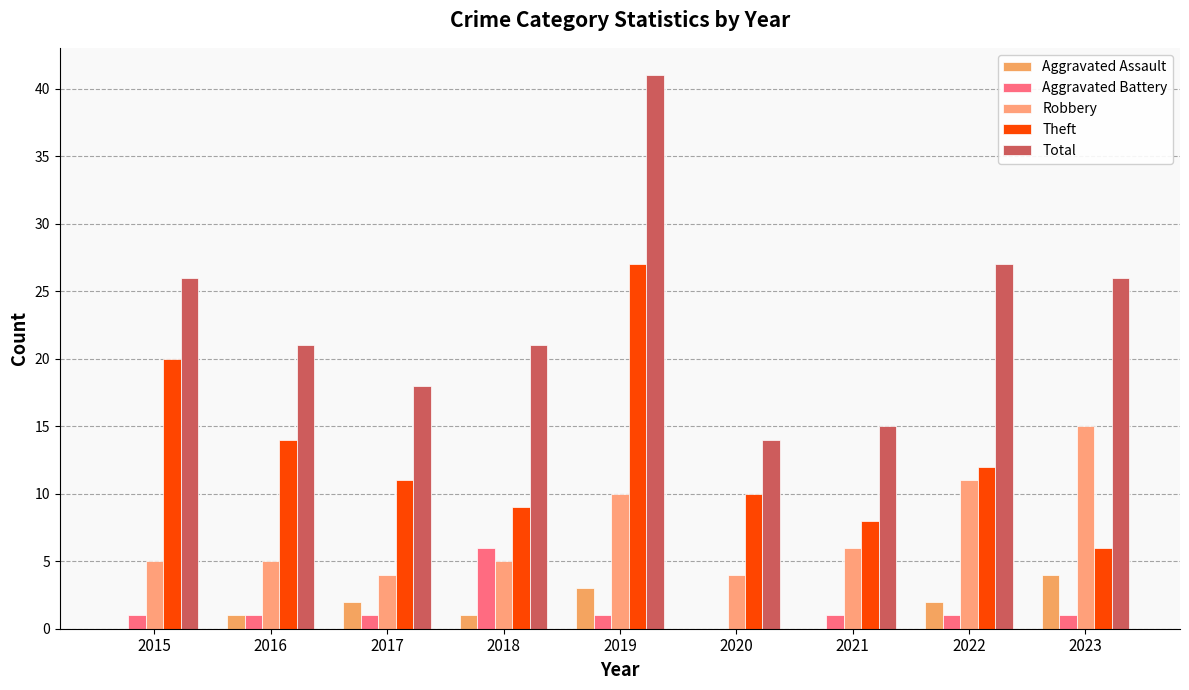

Is it true that Aggravated Battery equals 0 at 2020?

True